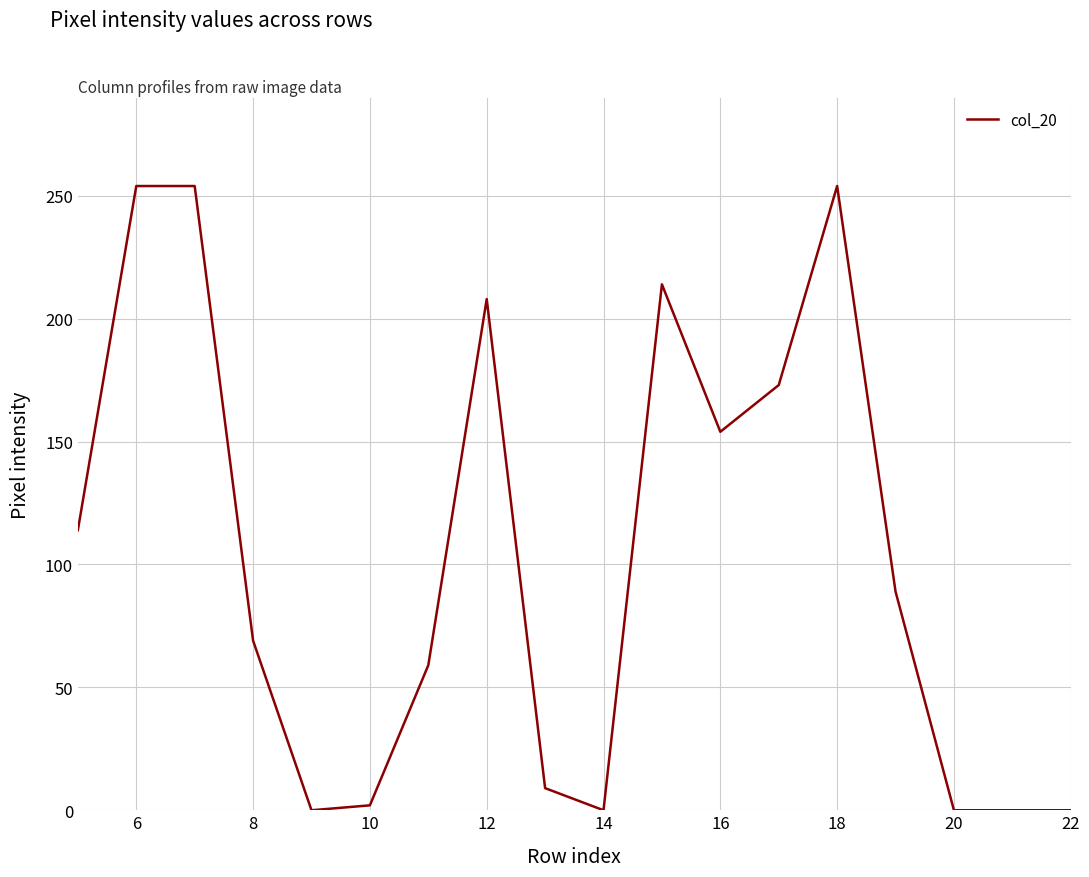

What is the maximum value shown in the chart?

254